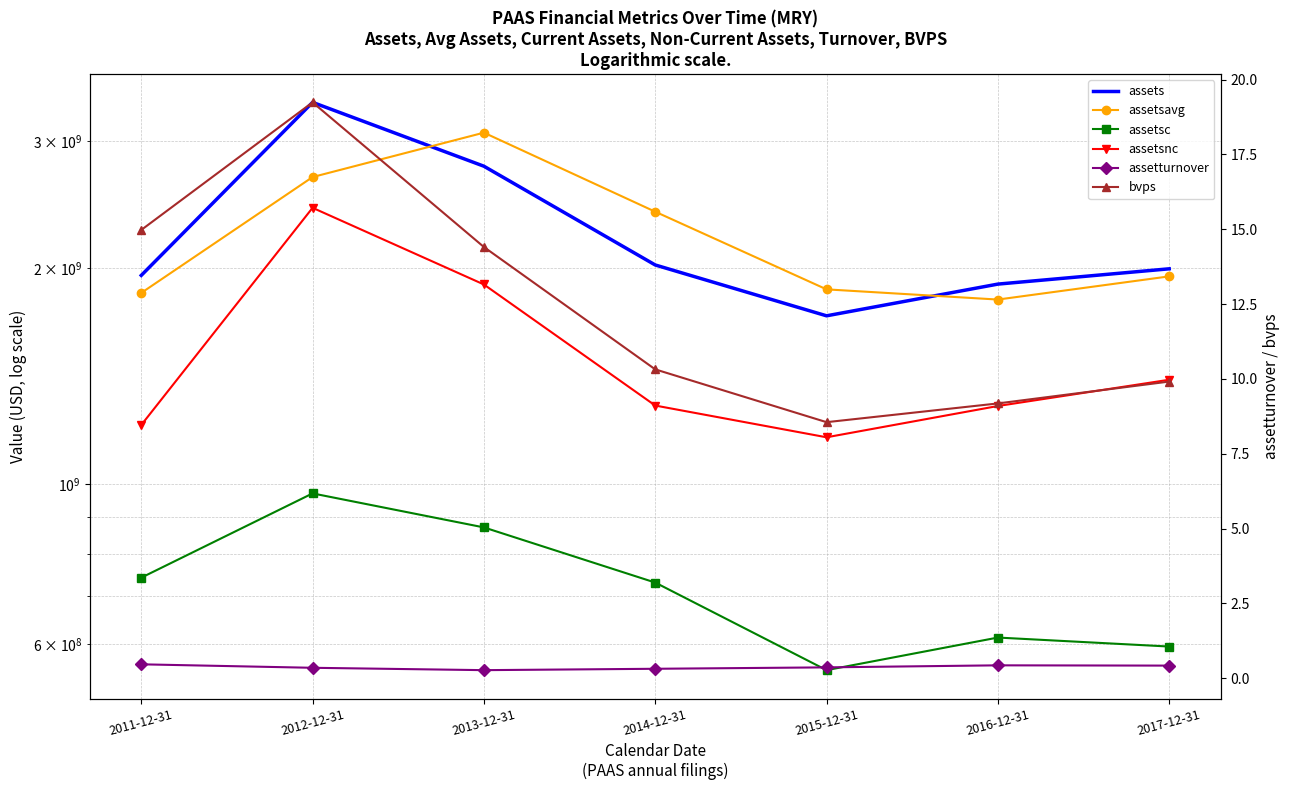

At how many categories does at least one series exceed 102178249?

7